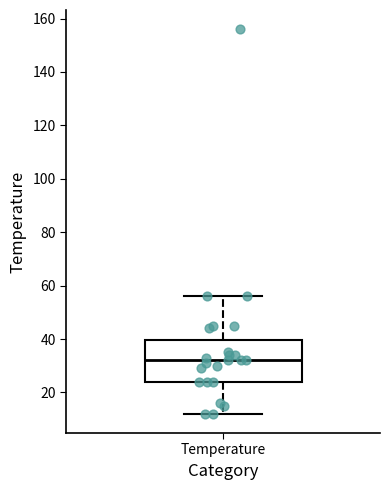

Where is the upper edge of the box for Temperature on the y-axis? The values are not printed on the chart, so give them approximately, as read against the axis.

40